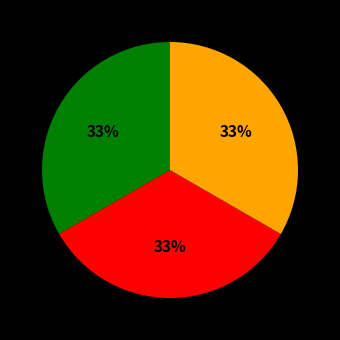

Count the number of slices in the pie.

3